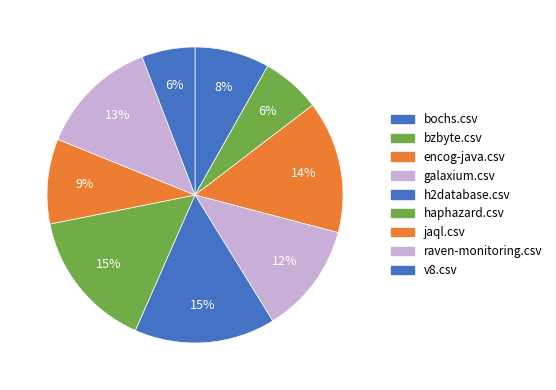

How many segments does this pie chart have?

9